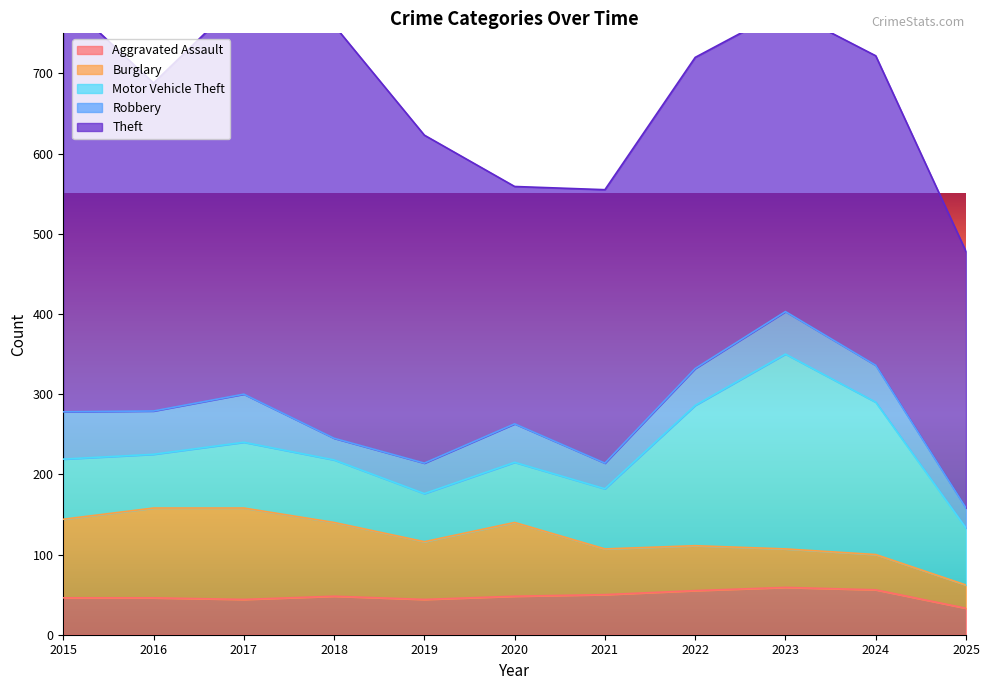

What is the minimum value shown in the chart?

25